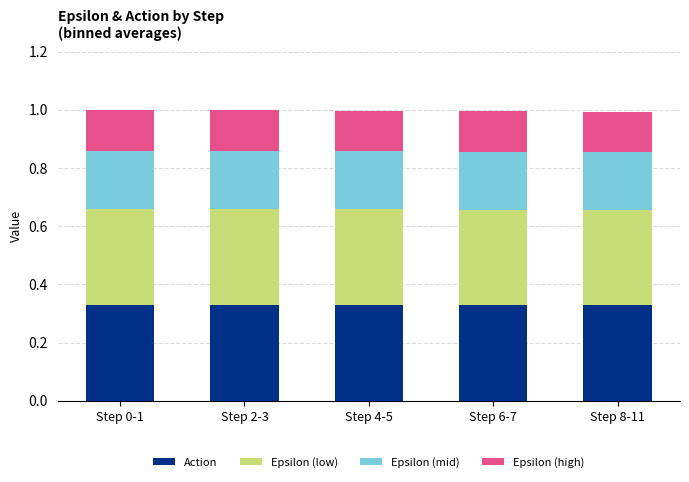

How many bars are there in total?

5